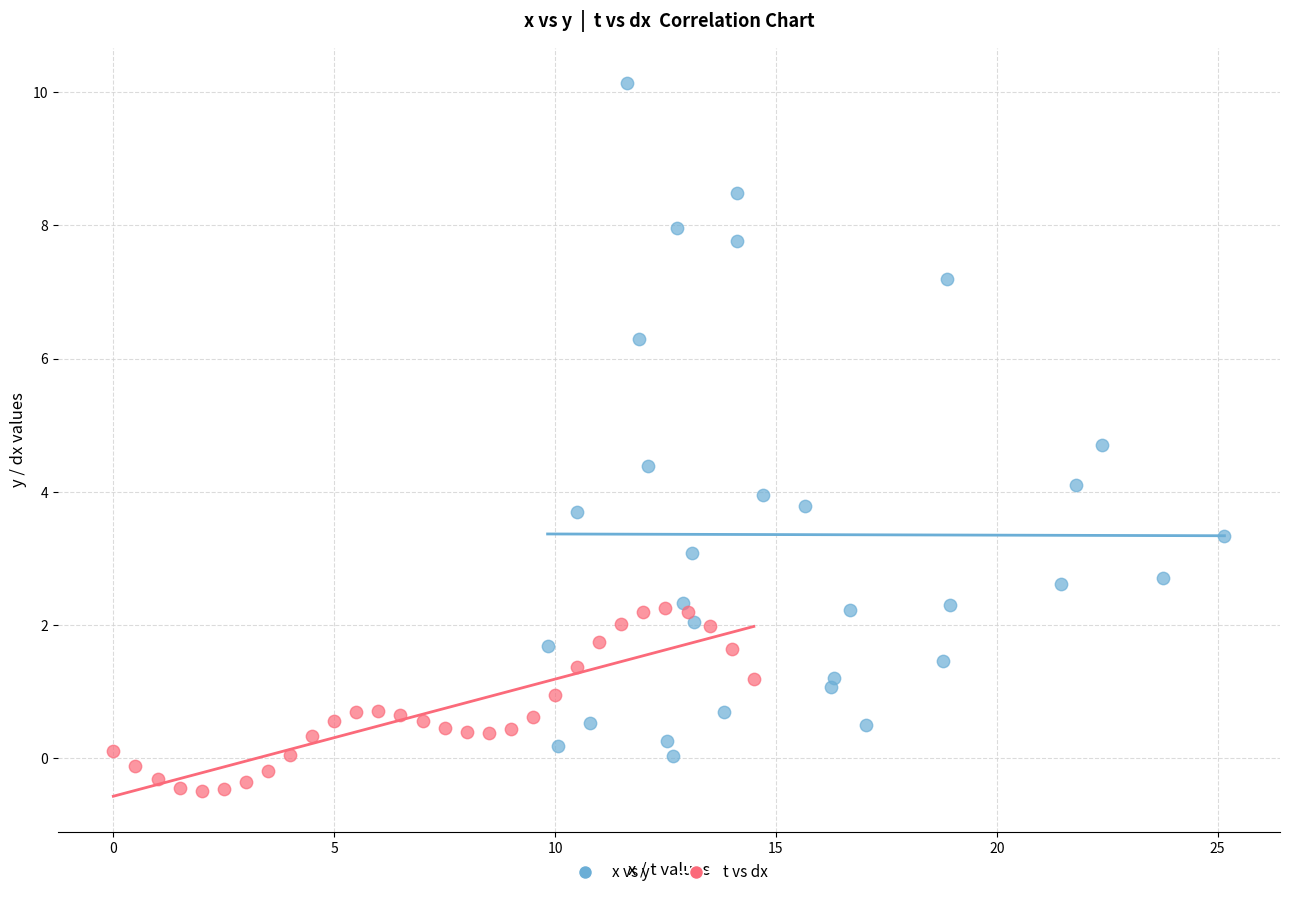

Which series has the widest spread of Y values?

x vs y